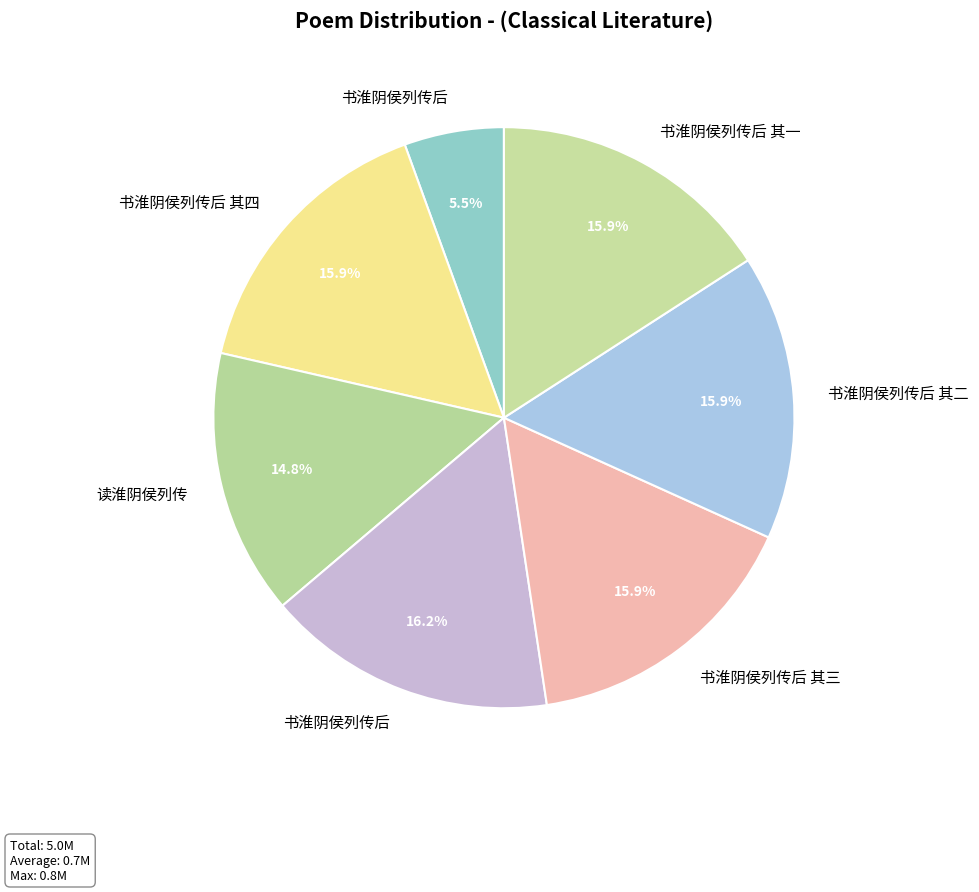

Rank the categories by value from highest to lowest.

书淮阴侯列传后, 书淮阴侯列传后 其四, 书淮阴侯列传后 其三, 书淮阴侯列传后 其二, 书淮阴侯列传后 其一, 读淮阴侯列传, 书淮阴侯列传后